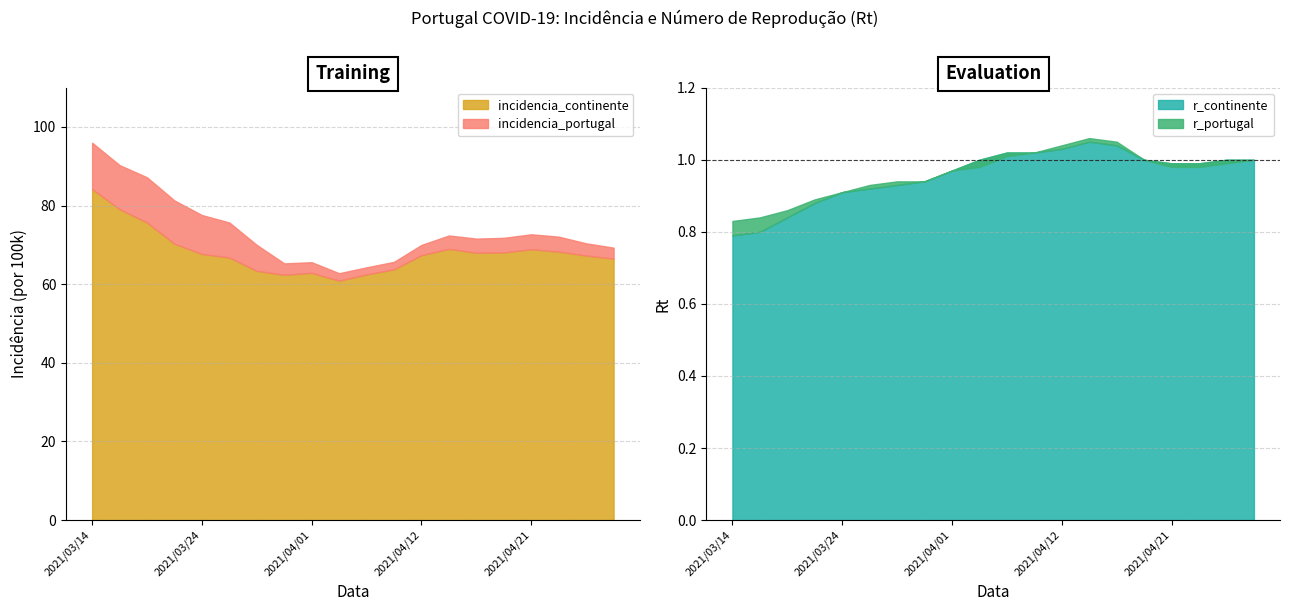

True or false: incidencia_continente and r_continente cross at least once.

False